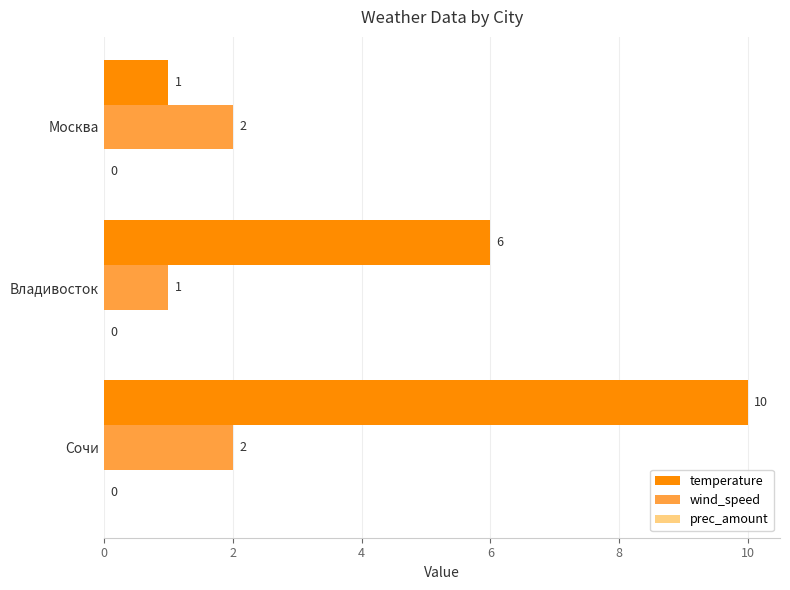

Which series has the largest range (max minus min)?

temperature